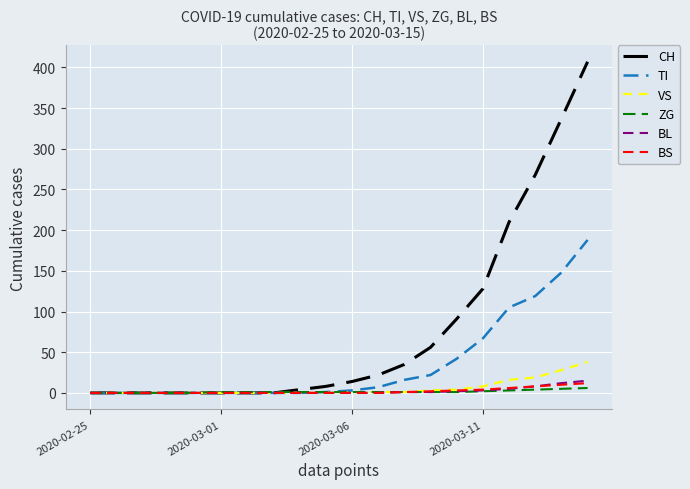

Which series has the largest total across all categories?

CH